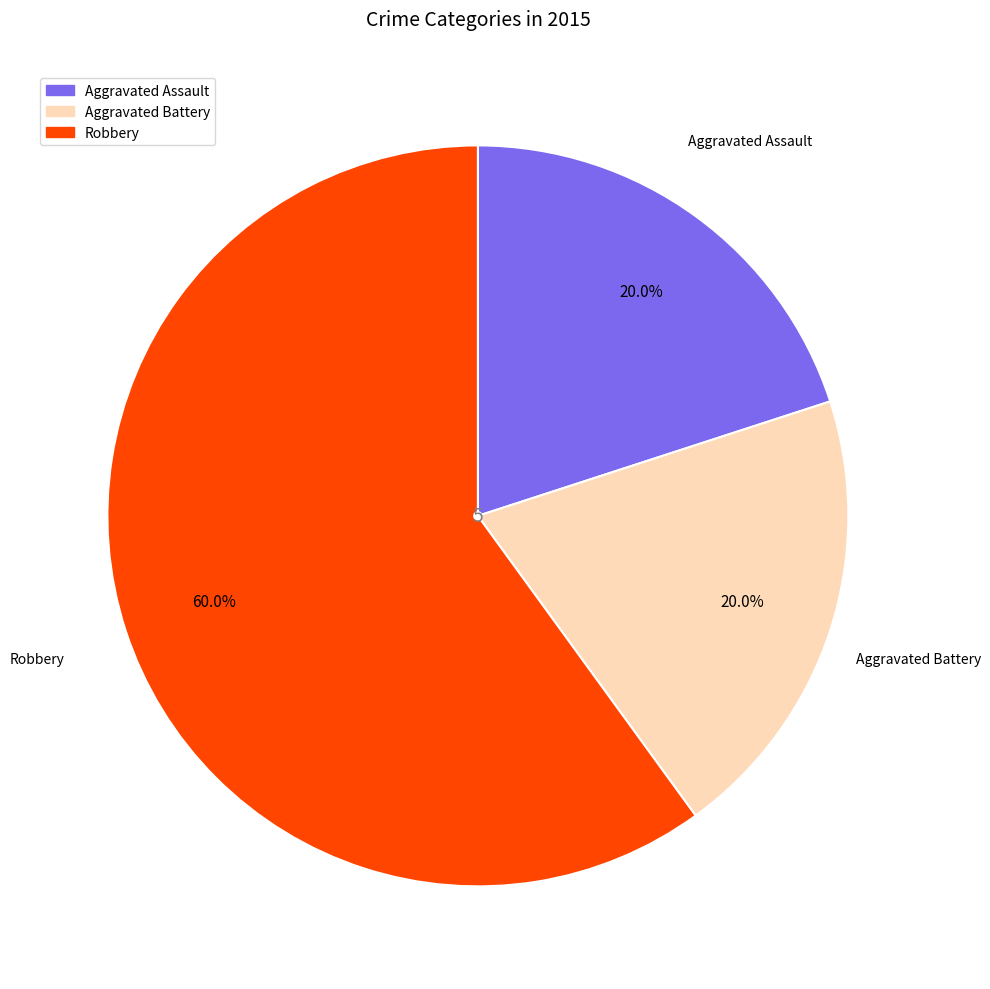

Which category has the biggest portion of the pie?

Robbery